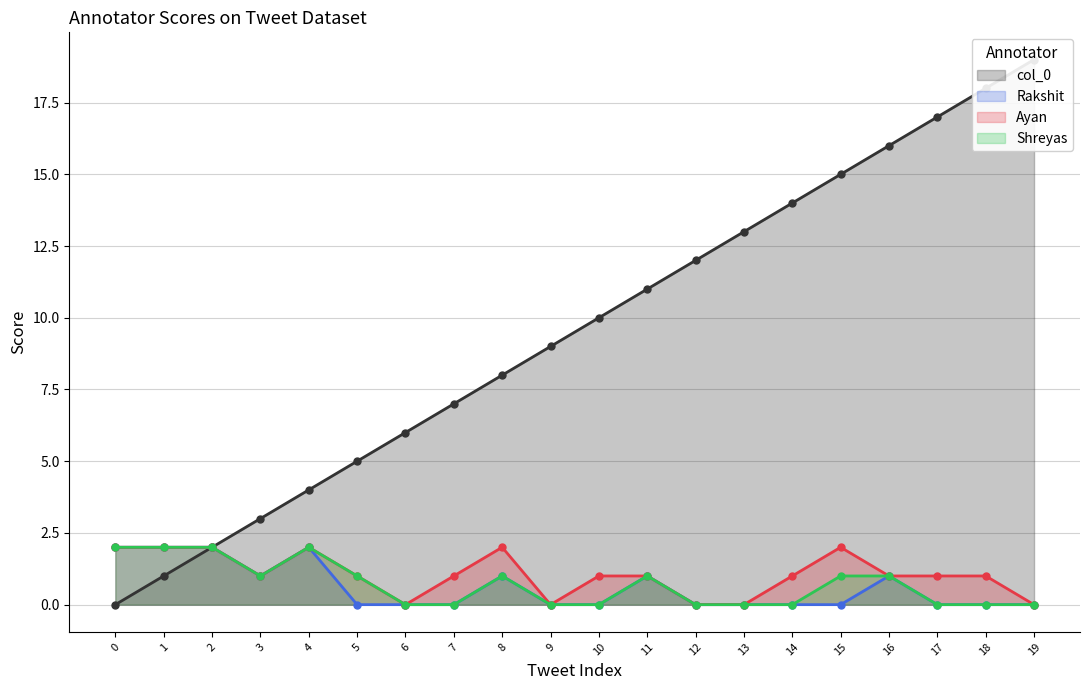

True or false: col_0 and Shreyas cross at least once.

False